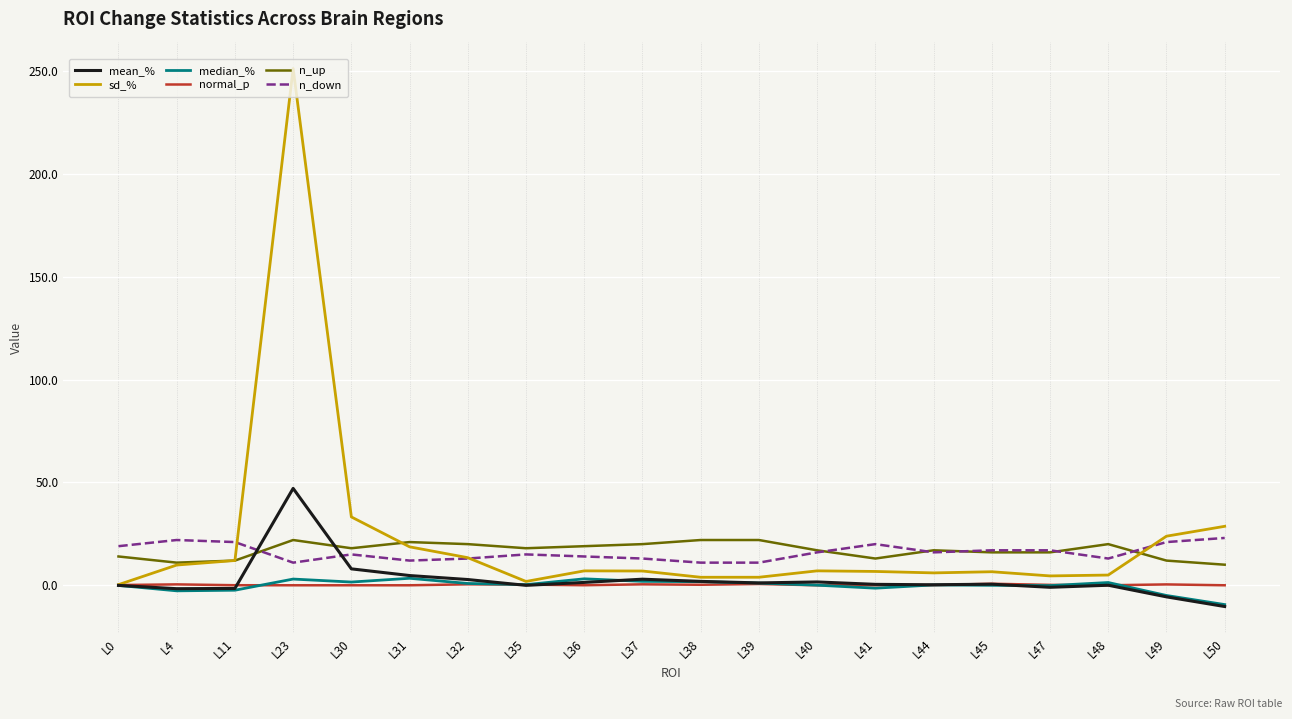

Which series has the largest range (max minus min)?

sd_%